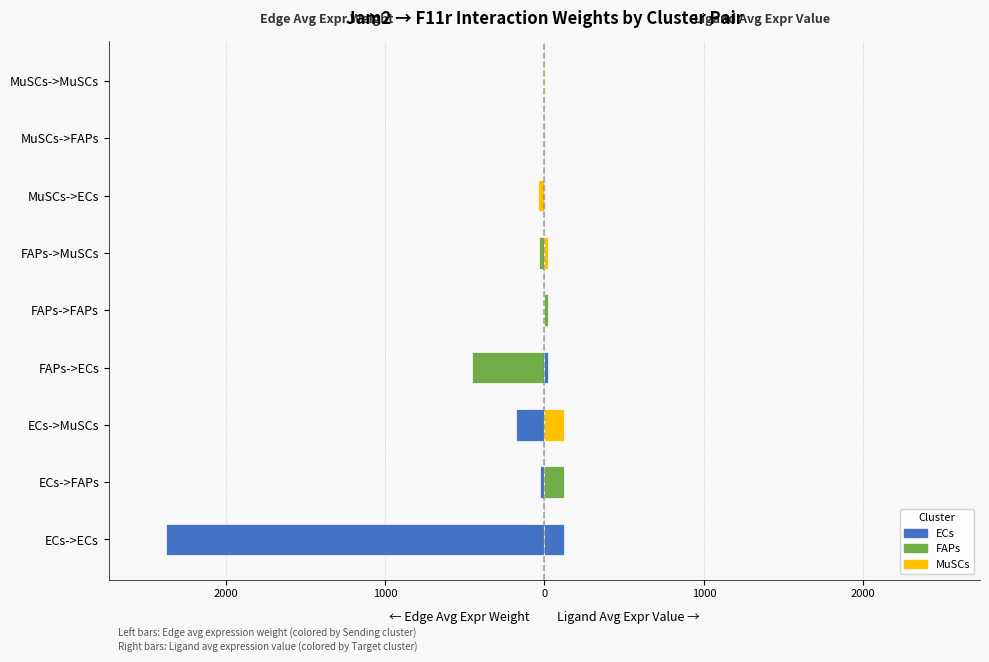

What is the average value of the Edge avg expression weight (Sending cluster color) series?

-346.2